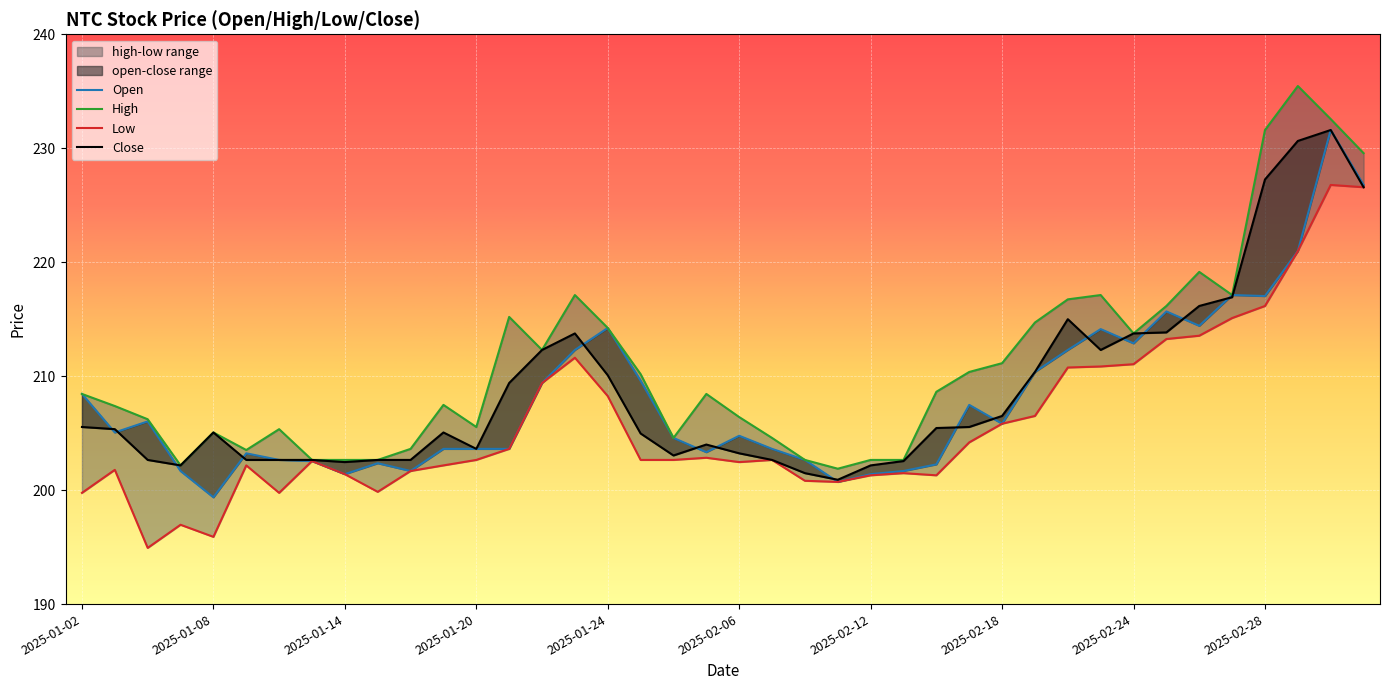

Reading left to right, list all the values displayed in this chart.

open: 208.4	205.1	206.0	201.7	199.4	203.2	202.7	202.6	201.4	202.4	201.7	203.6	203.6	203.6	209.4	212.3	214.2	209.6	204.6	203.3	204.8	203.6	202.7	200.7	201.4	201.7	202.3	207.5	205.8	210.4	212.3	214.1	212.9	215.7	214.4	217.1	217.0	221.0	231.6	226.8
high: 208.4	207.4	206.2	202.2	205.1	203.5	205.3	202.7	202.7	202.7	203.6	207.5	205.5	215.2	212.3	217.1	214.2	210.2	204.6	208.4	206.4	204.6	202.7	201.9	202.7	202.7	208.6	210.4	211.1	214.7	216.7	217.1	213.8	216.2	219.2	217.1	231.6	235.5	232.6	229.6
low: 199.8	201.8	194.9	197.0	195.9	202.2	199.8	202.6	201.4	199.8	201.7	202.2	202.7	203.6	209.4	211.6	208.2	202.7	202.7	202.8	202.5	202.7	200.8	200.7	201.3	201.5	201.3	204.2	205.8	206.5	210.8	210.8	211.1	213.3	213.6	215.1	216.2	221.0	226.8	226.6
close: 205.5	205.3	202.7	202.2	205.1	202.7	202.7	202.7	202.5	202.7	202.7	205.1	203.6	209.4	212.3	213.8	210.1	205.0	203.0	204.0	203.2	202.7	201.5	200.9	202.2	202.6	205.4	205.5	206.5	210.4	215.0	212.3	213.8	213.8	216.2	216.9	227.3	230.6	231.6	226.6